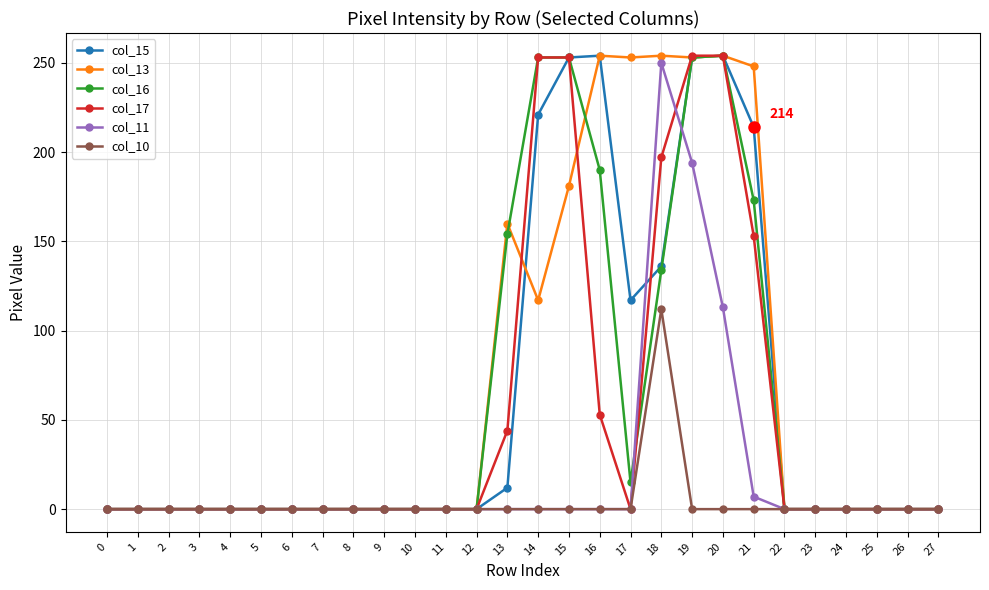

What is the sum of all col_11 values?

564